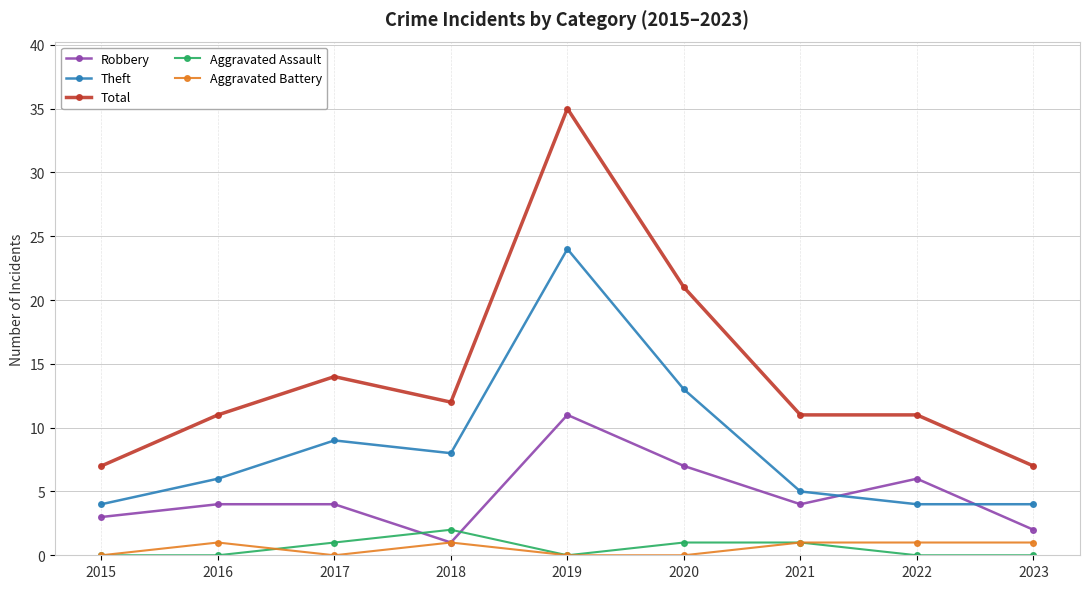

Reading right to left, transcribe all the data shown in this chart.

Robbery: 2023=2	2022=6	2021=4	2020=7	2019=11	2018=1	2017=4	2016=4	2015=3
Theft: 2023=4	2022=4	2021=5	2020=13	2019=24	2018=8	2017=9	2016=6	2015=4
Total: 2023=7	2022=11	2021=11	2020=21	2019=35	2018=12	2017=14	2016=11	2015=7
Aggravated Assault: 2023=0	2022=0	2021=1	2020=1	2019=0	2018=2	2017=1	2016=0	2015=0
Aggravated Battery: 2023=1	2022=1	2021=1	2020=0	2019=0	2018=1	2017=0	2016=1	2015=0